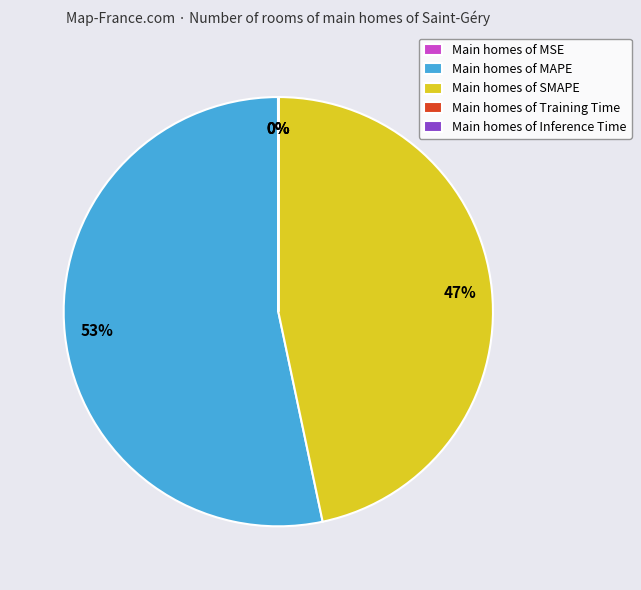

Which category has the biggest portion of the pie?

Main homes of MAPE